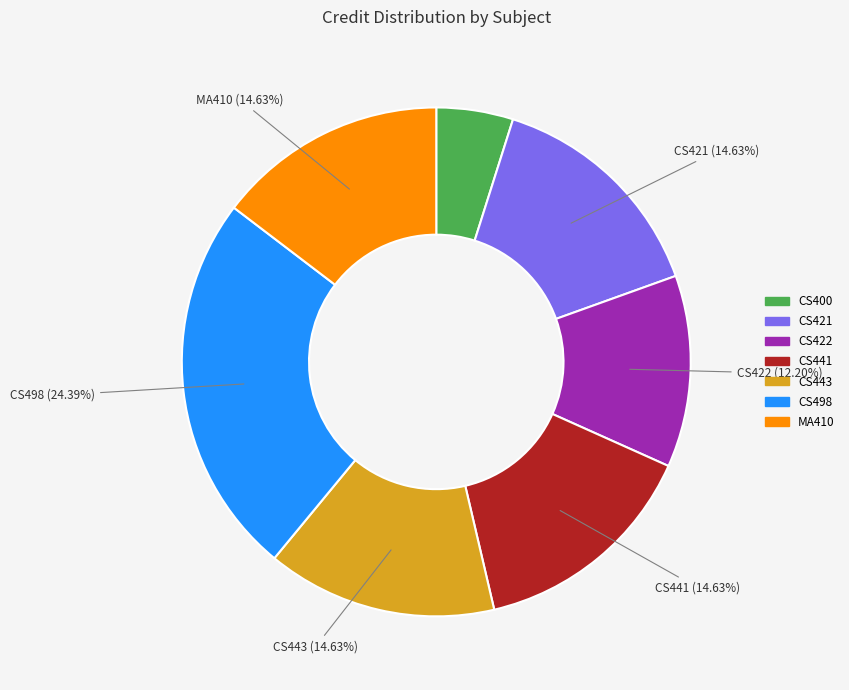

Is there a majority slice in this chart?

No